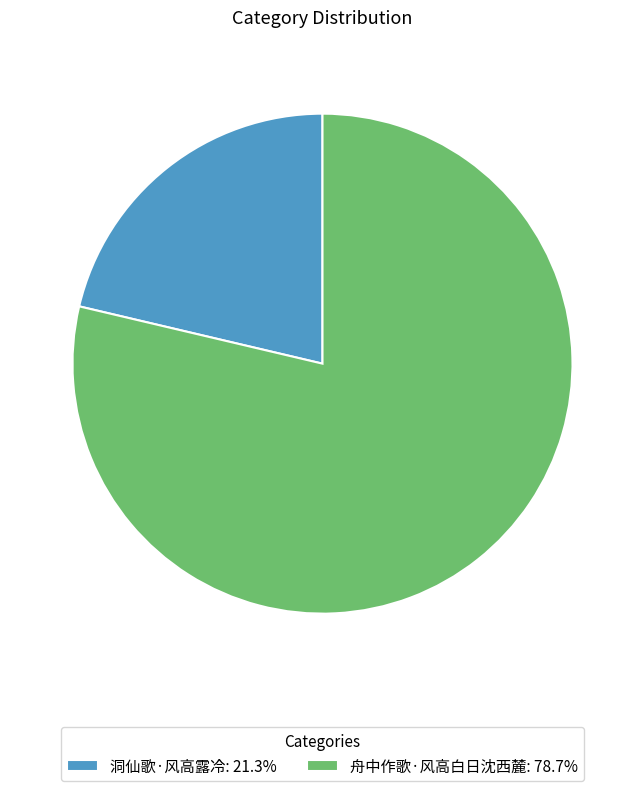

Approximately how many times larger is the value at 洞仙歌·风高露冷: 21.3% compared to 舟中作歌·风高白日沈西麓: 78.7%?

0.3